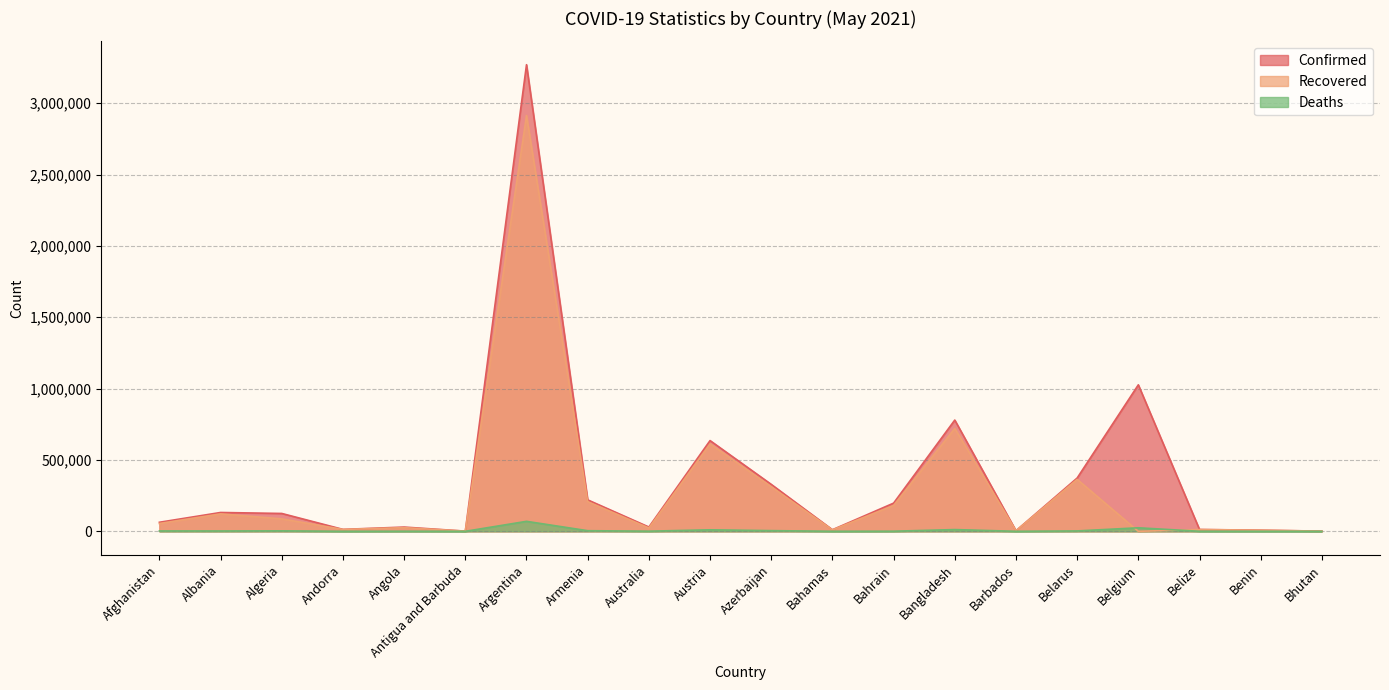

What is the value of the Confirmed point at the 19th from the left?

7995